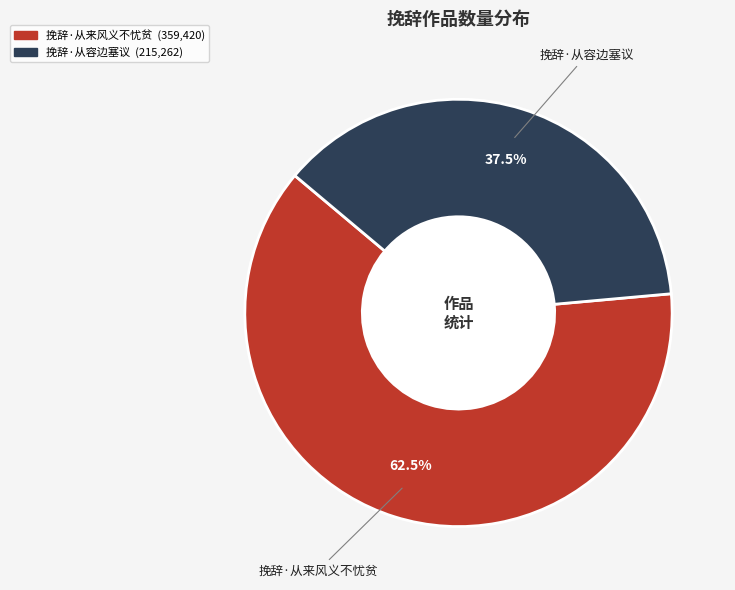

Which slice is the largest?

挽辞·从来风义不忧贫